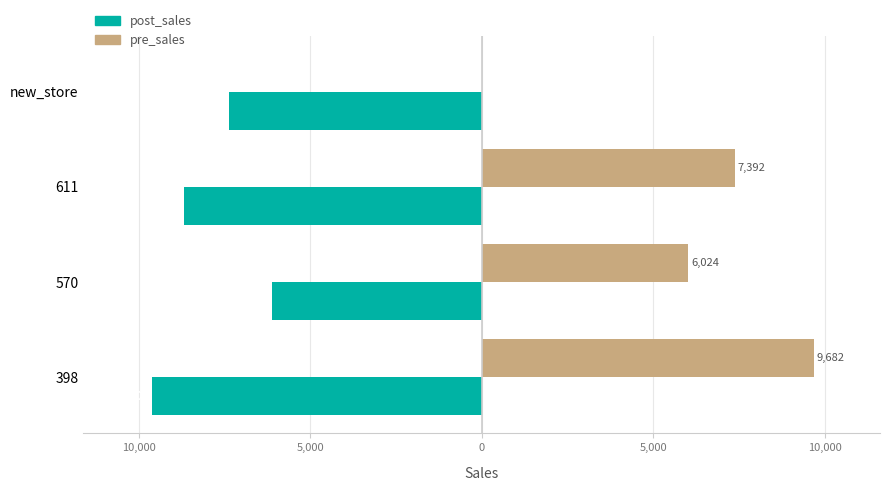

What are all the series names shown in the legend?

post_sales, pre_sales